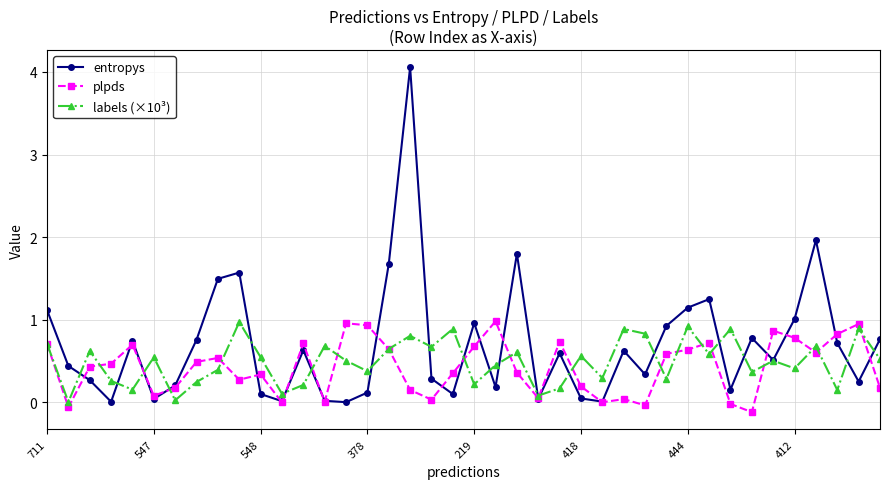

What is the difference between the maximum and minimum values in the entropys series?

4.1